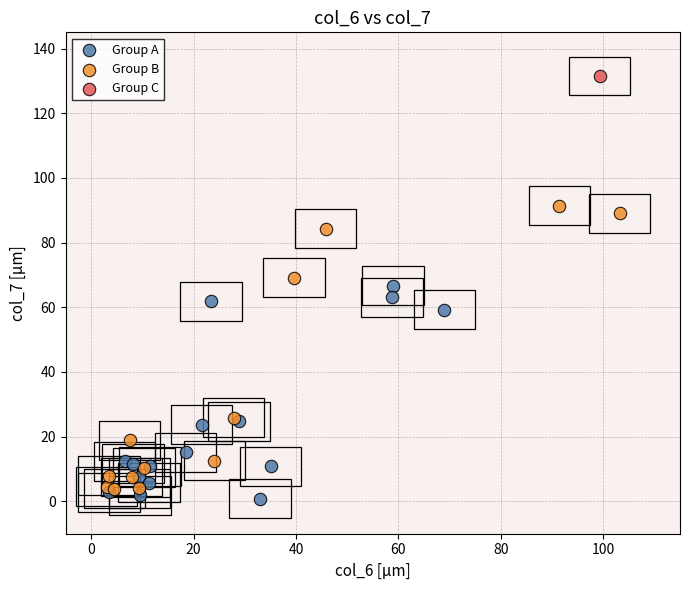

What are all the series names shown in the legend?

Group A, Group B, Group C